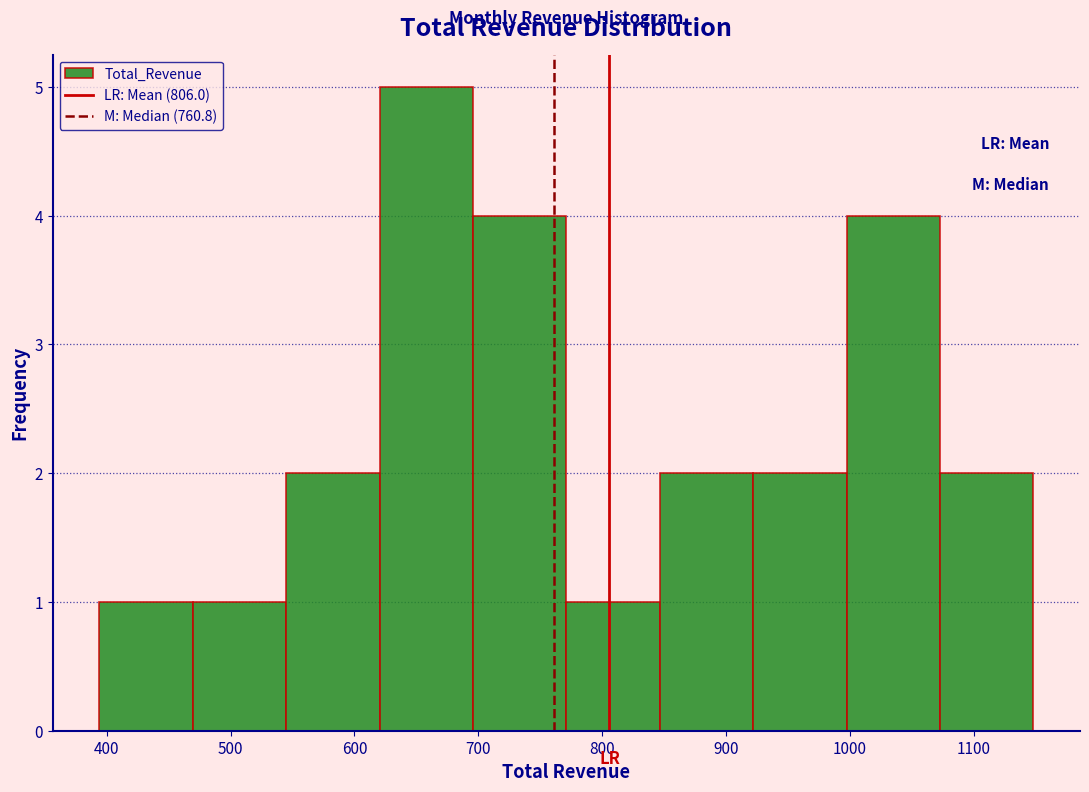

Reading left to right, list every bar in this chart as the range it spans on the x-axis followed by its height. Neither the bar edges nor the heights are printed on the chart, so give them approximately, as read against the axes.

390 to 470: 1
470 to 540: 1
540 to 620: 2
620 to 700: 5
700 to 770: 4
770 to 850: 1
850 to 920: 2
920 to 1000: 2
1000 to 1070: 4
1070 to 1150: 2